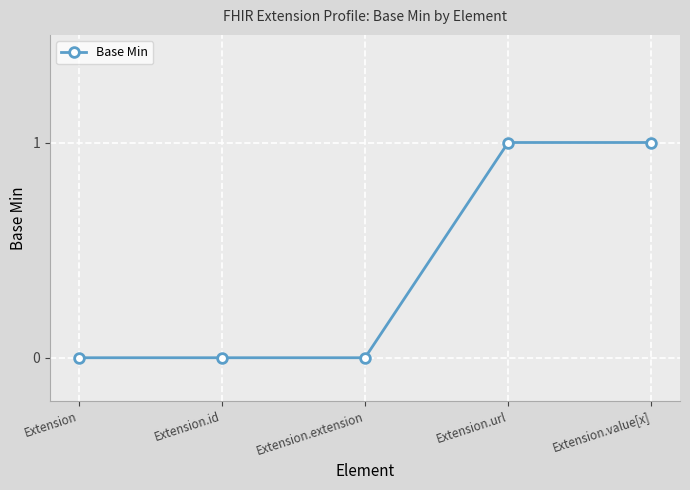

What is the change in value from Extension to Extension.url?

+1